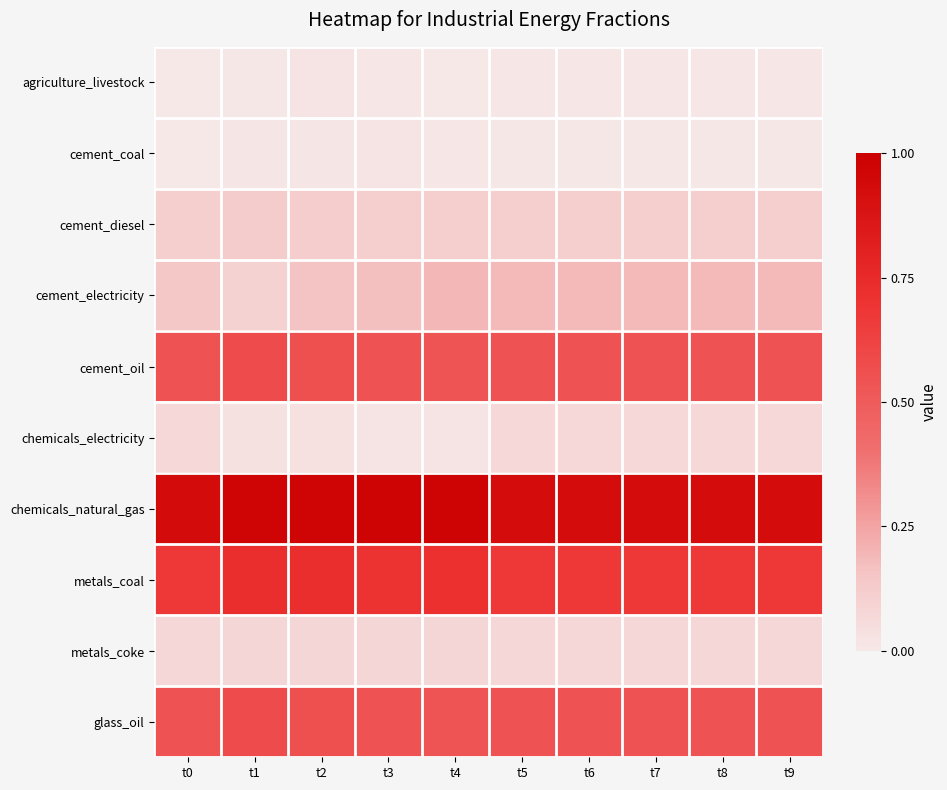

Which series has the largest total across all categories?

chemicals_natural_gas